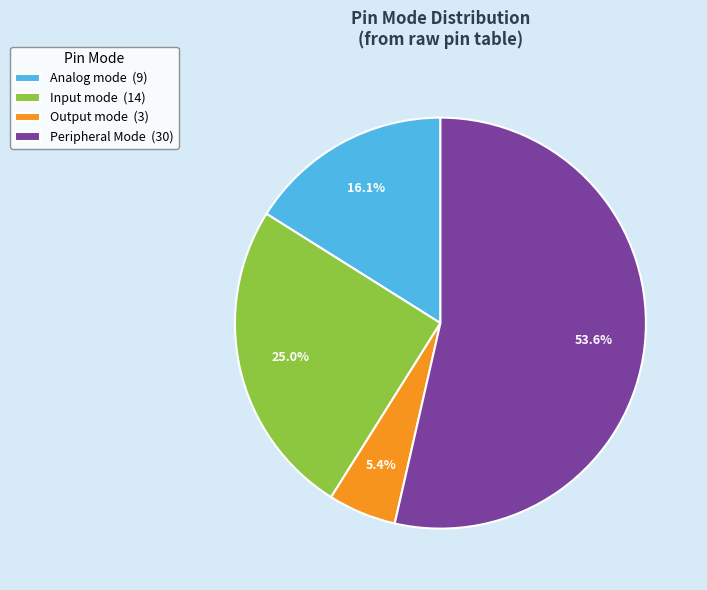

What is the majority slice?

Peripheral Mode